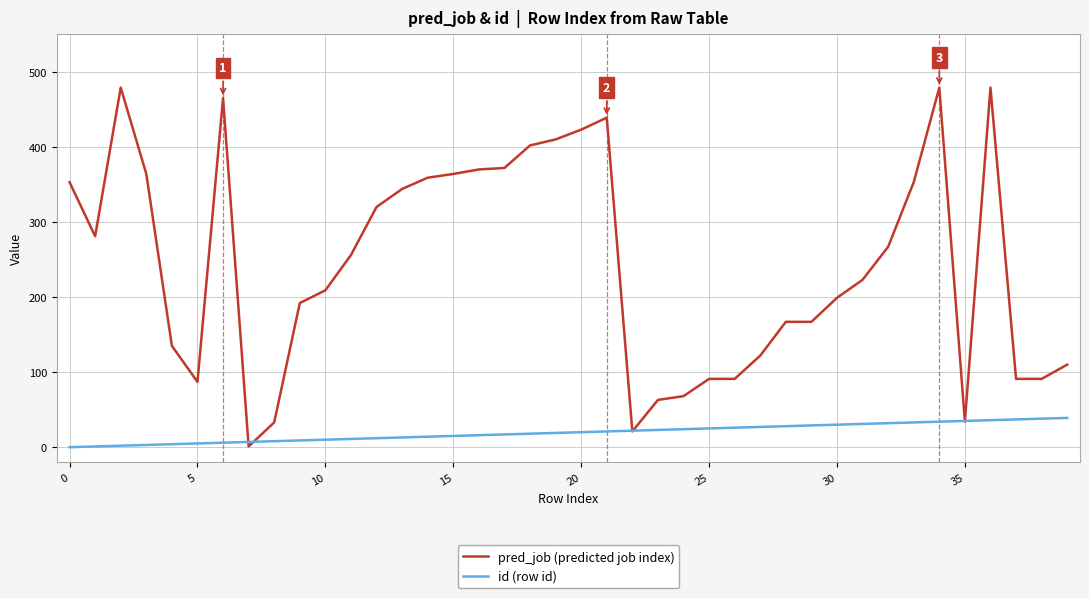

Rank the series by their maximum value, from lowest to highest.

id (row id), pred_job (predicted job index)